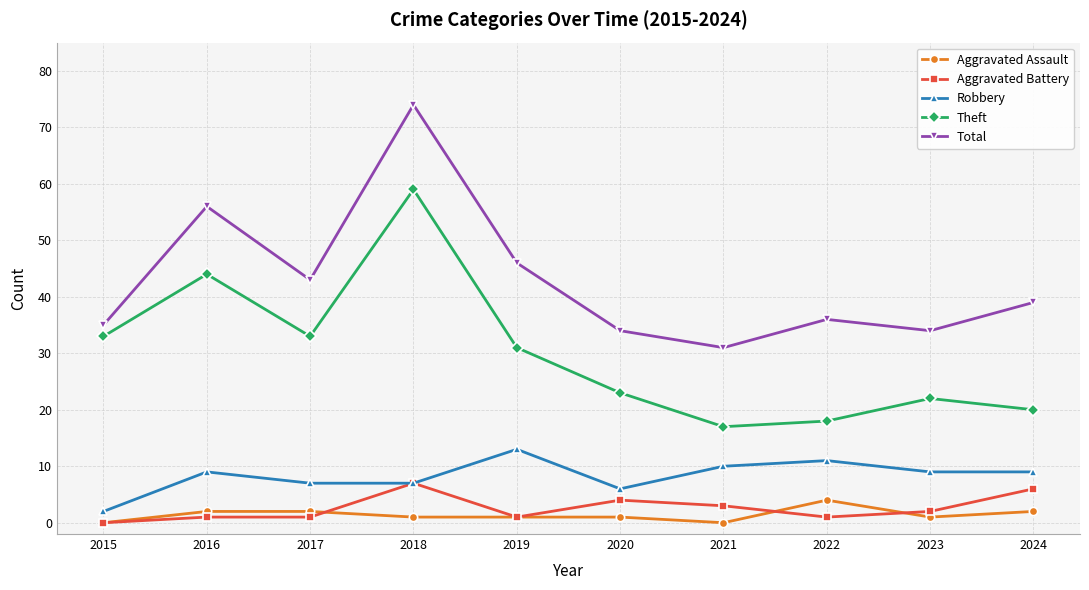

How many interior local valleys does the Total series have?

3